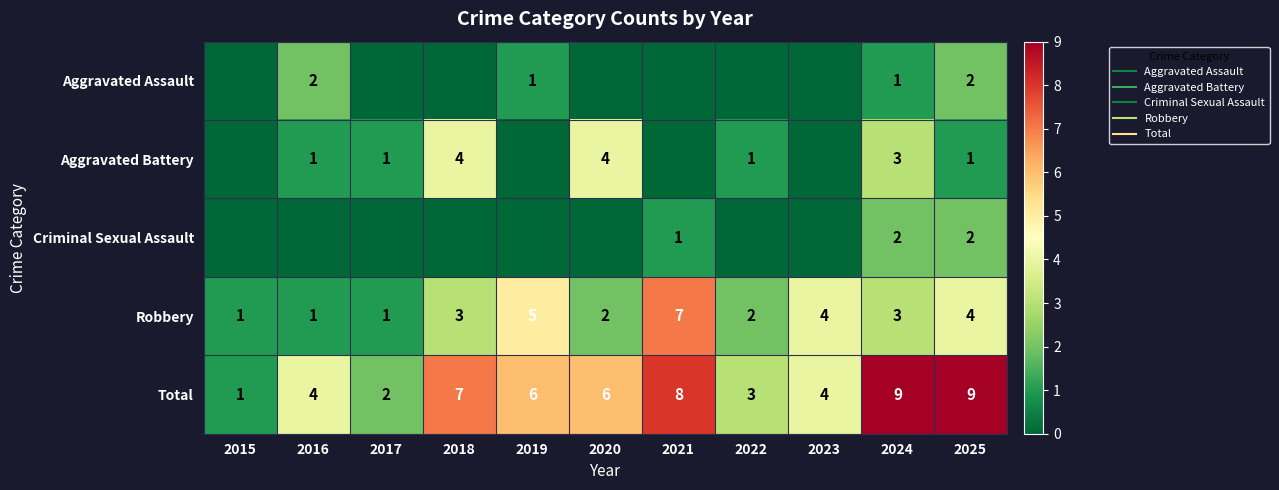

Is it true that Aggravated Assault equals 0 at 2023?

True